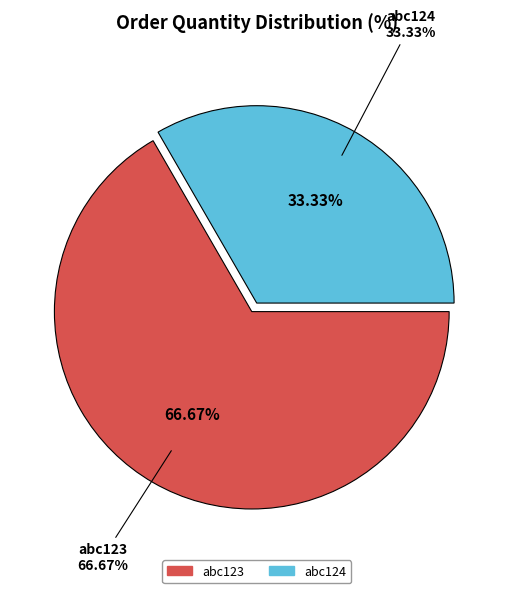

Rank the categories by value from lowest to highest.

abc124, abc123